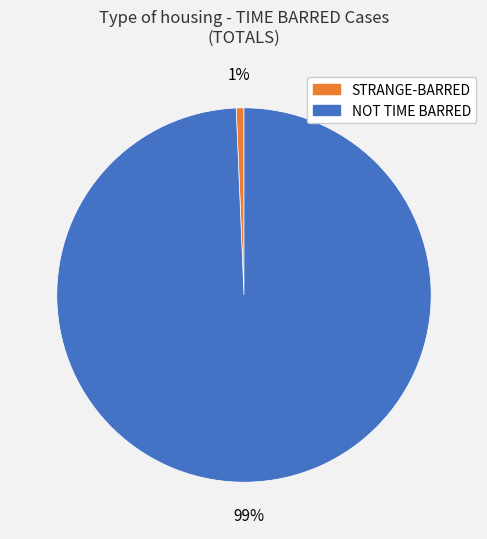

Is there a majority slice in this chart?

Yes